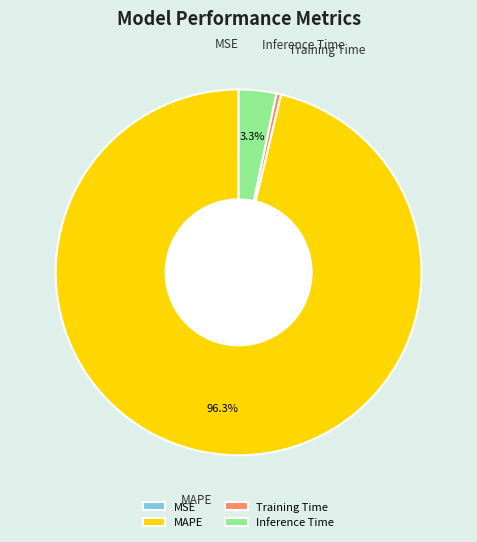

To the nearest percent, what is the average slice percentage?

25%